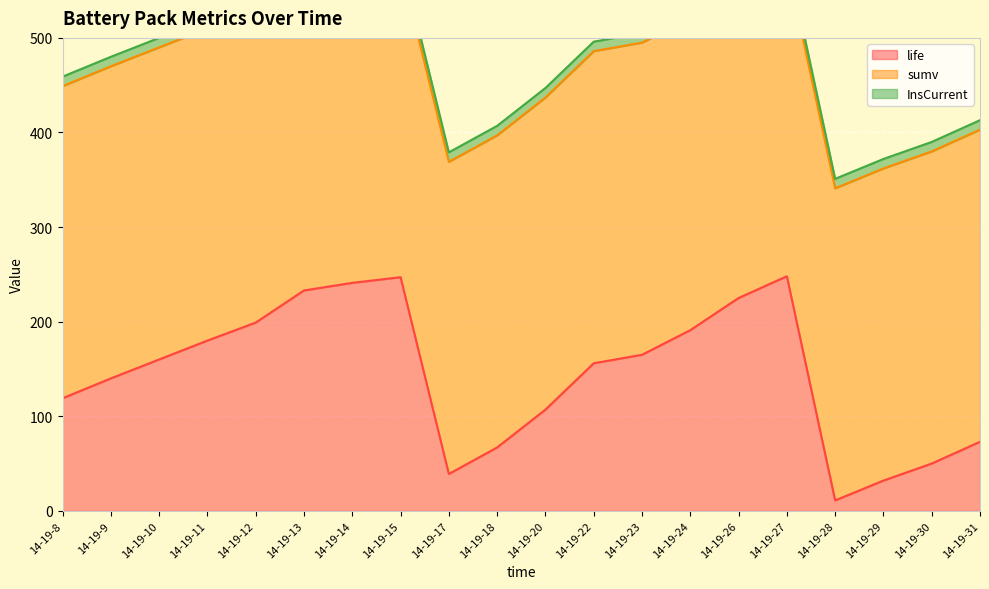

Does the chart display data point markers on the line(s)?

No